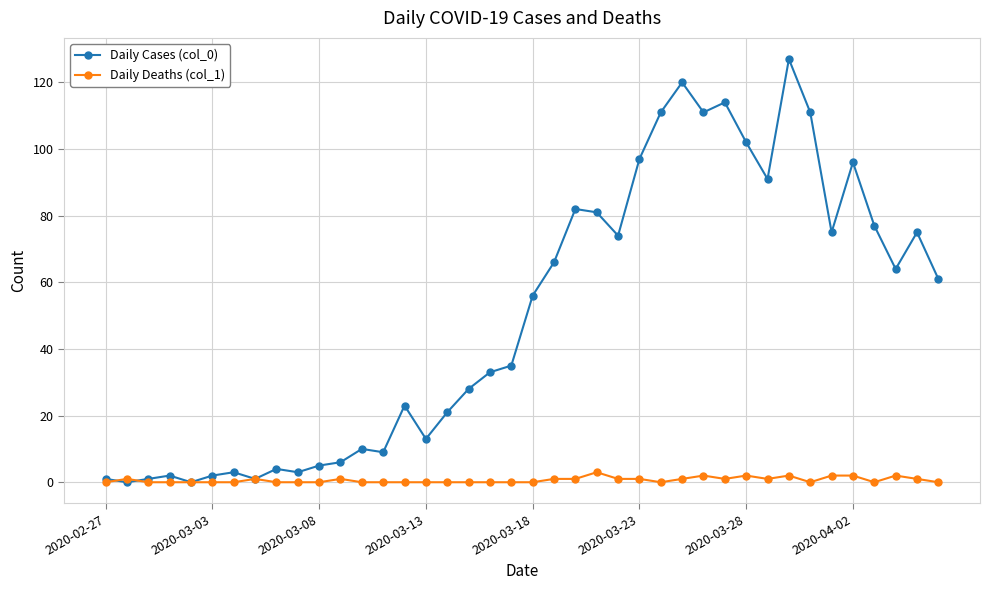

Rank the series by their average value, from lowest to highest.

Daily Deaths (col_1), Daily Cases (col_0)